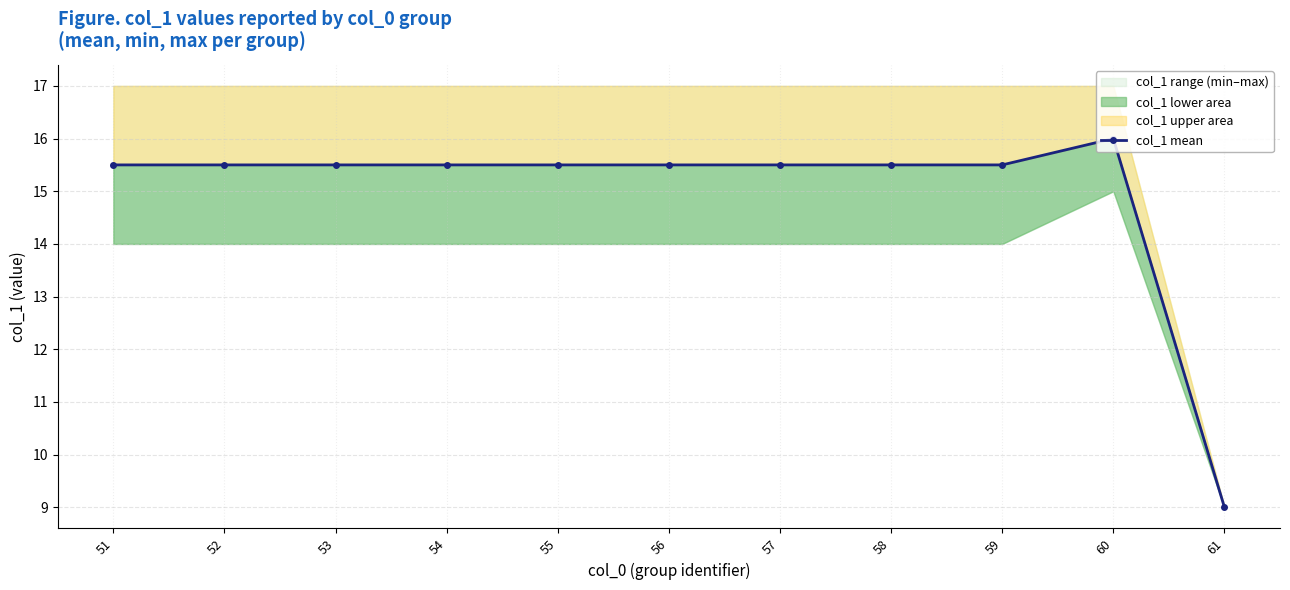

What is the maximum value shown in the chart?

16.0